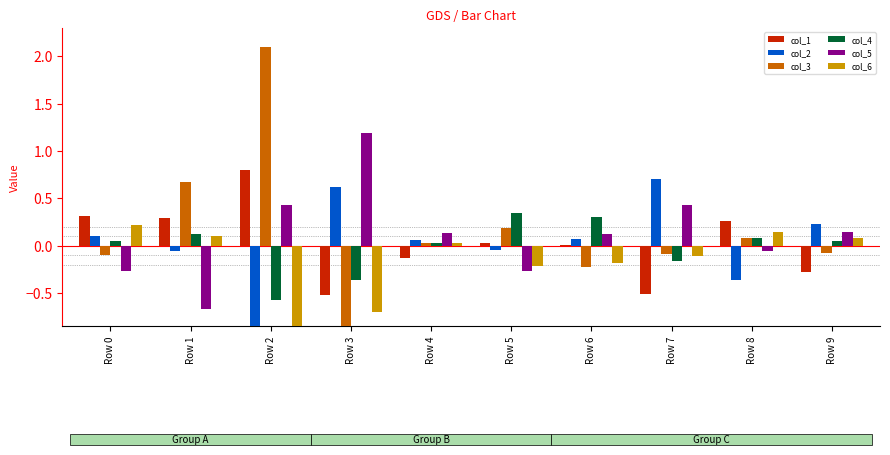

What are all the series names shown in the legend?

col_1, col_2, col_3, col_4, col_5, col_6